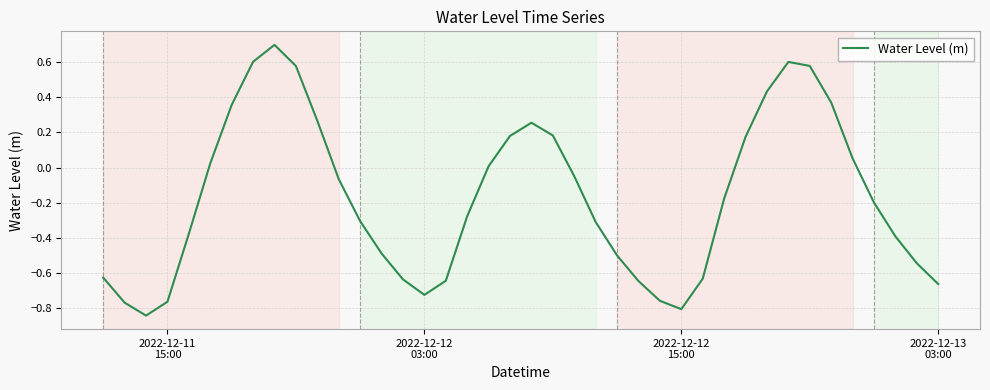

What is the sum of all values?

-6.9